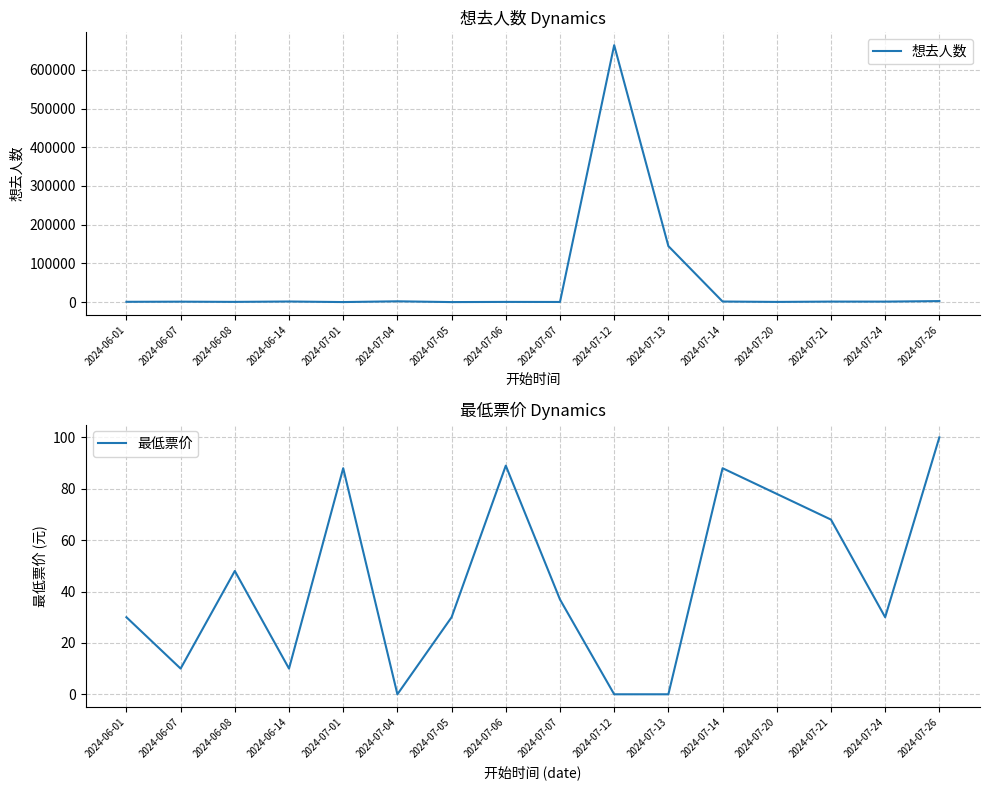

True or false: 想去人数 and 最低票价 cross at least once.

False